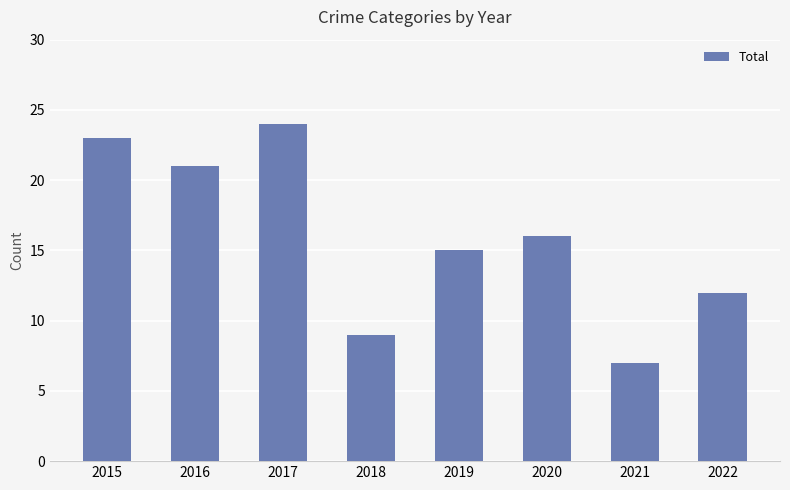

The chart shows a value of 5 at 2021. True or false?

False